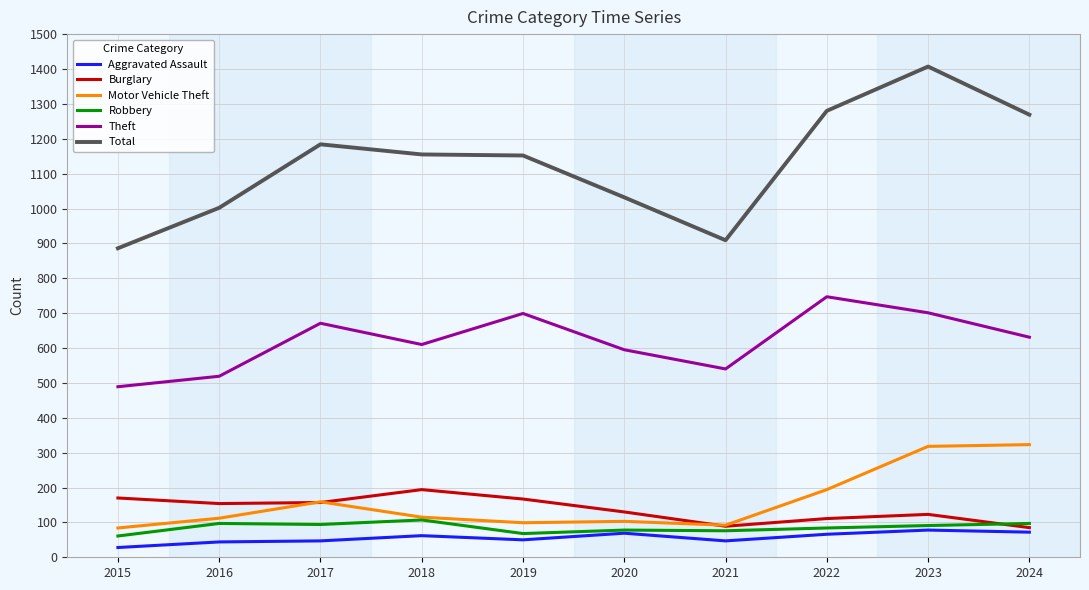

What is the difference between the Burglary values at 2015 and 2017?

13